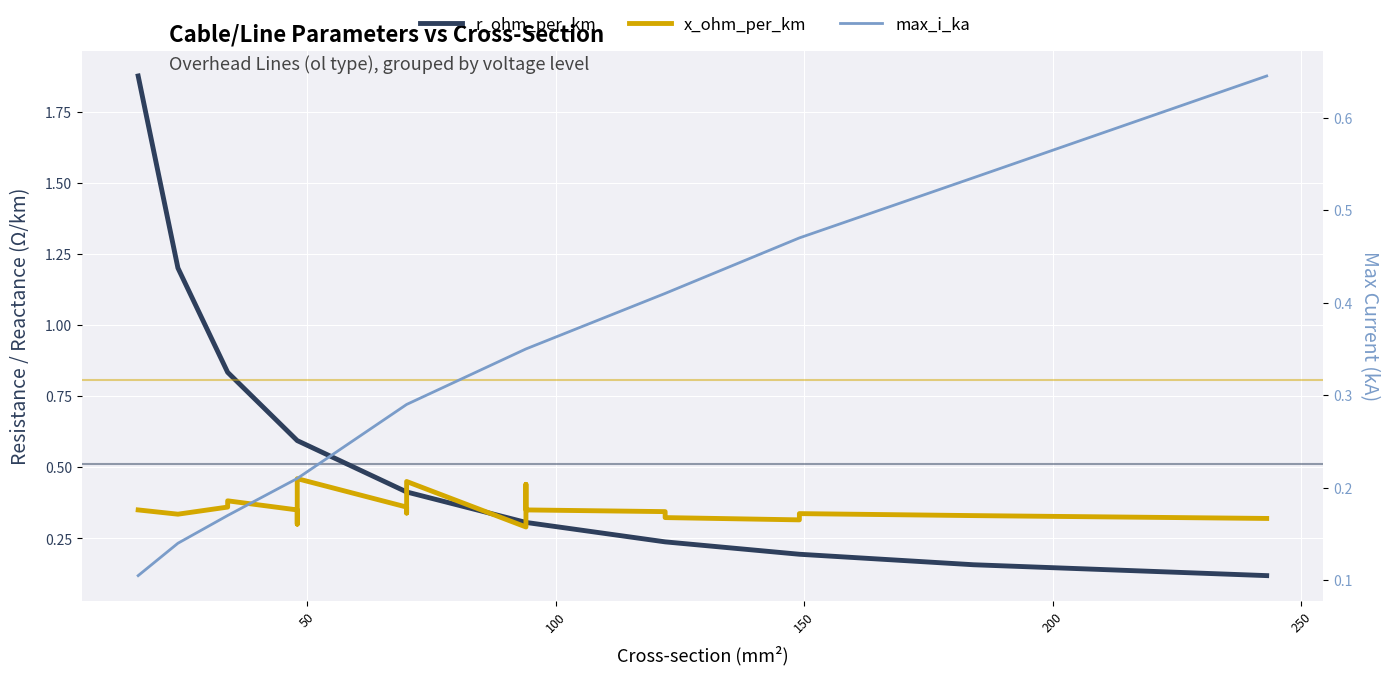

Which series has the largest range (max minus min)?

r_ohm_per_km